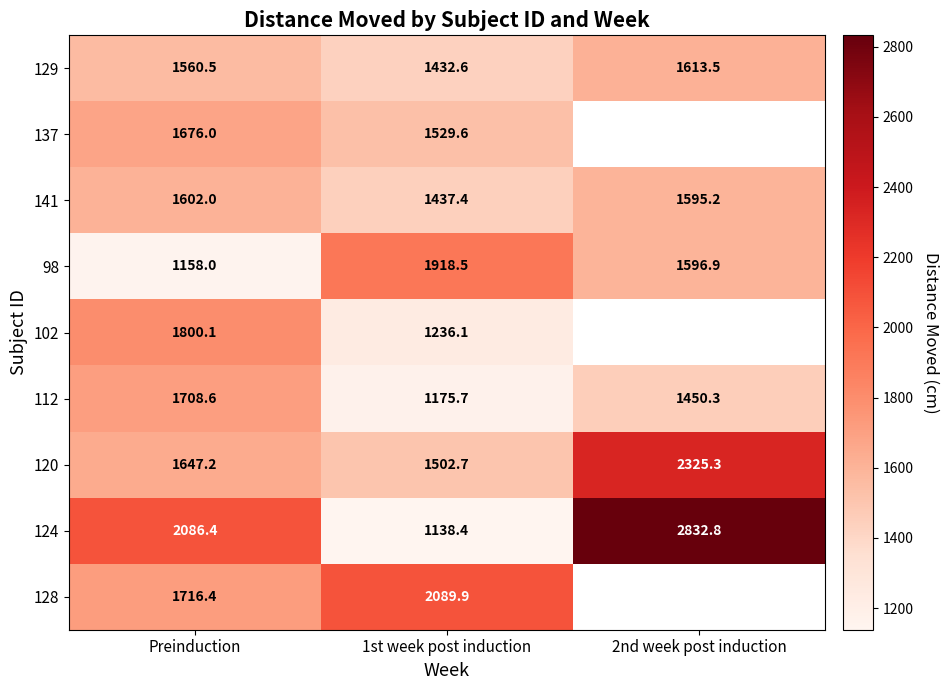

At which label does 141 reach its peak?

Preinduction